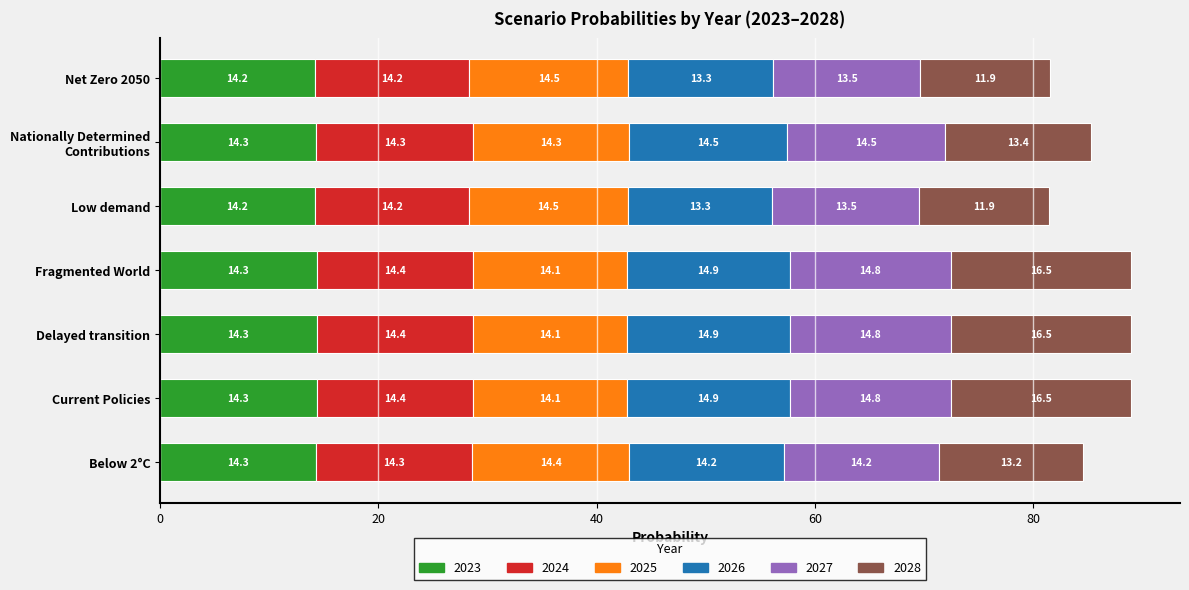

What is the lowest value of the 2023 series?

14.2